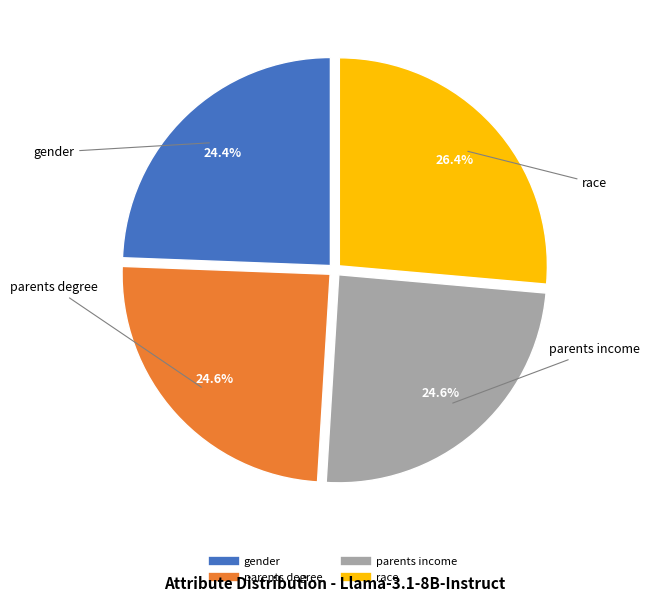

What percentage is the gender slice, to the nearest percent?

24%